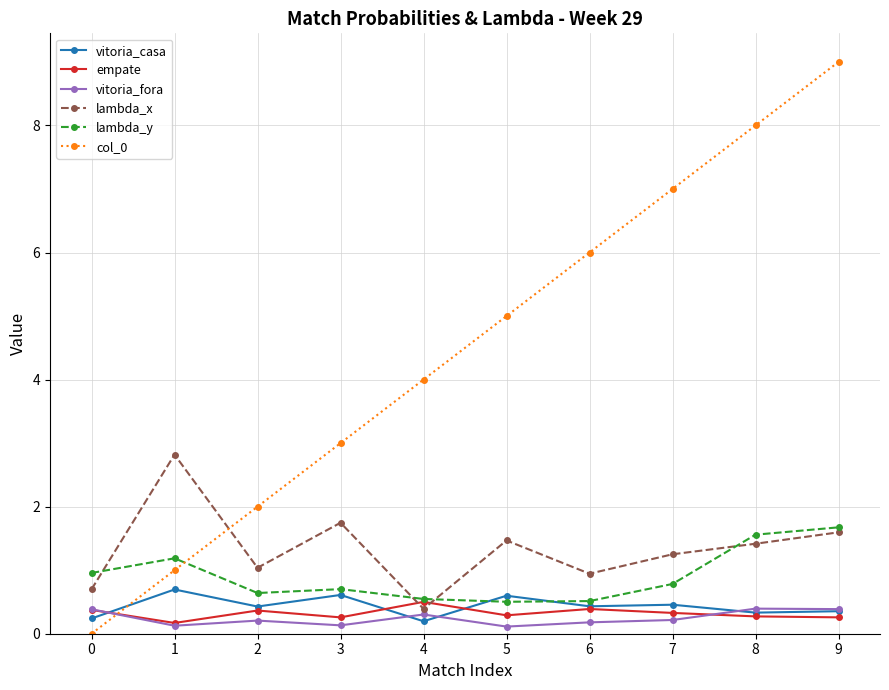

What are all the series names shown in the legend?

vitoria_casa, empate, vitoria_fora, lambda_x, lambda_y, col_0